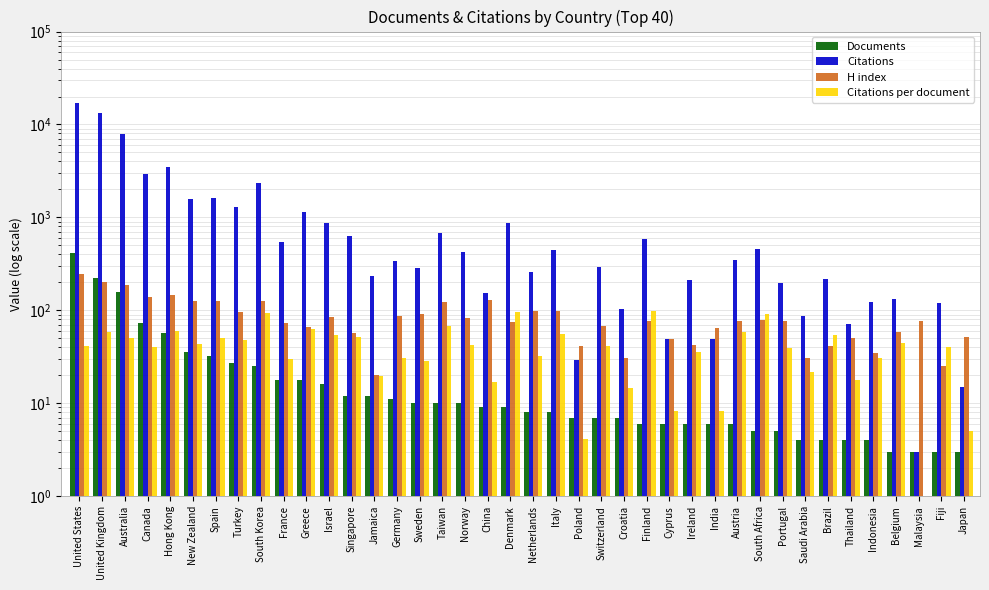

Is it true that Citations per document equals 14.6 at Sweden?

False